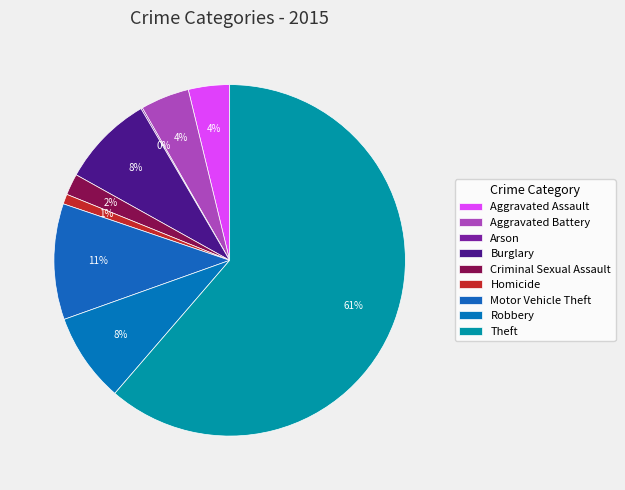

What portion of the pie excludes Theft?

38.7%